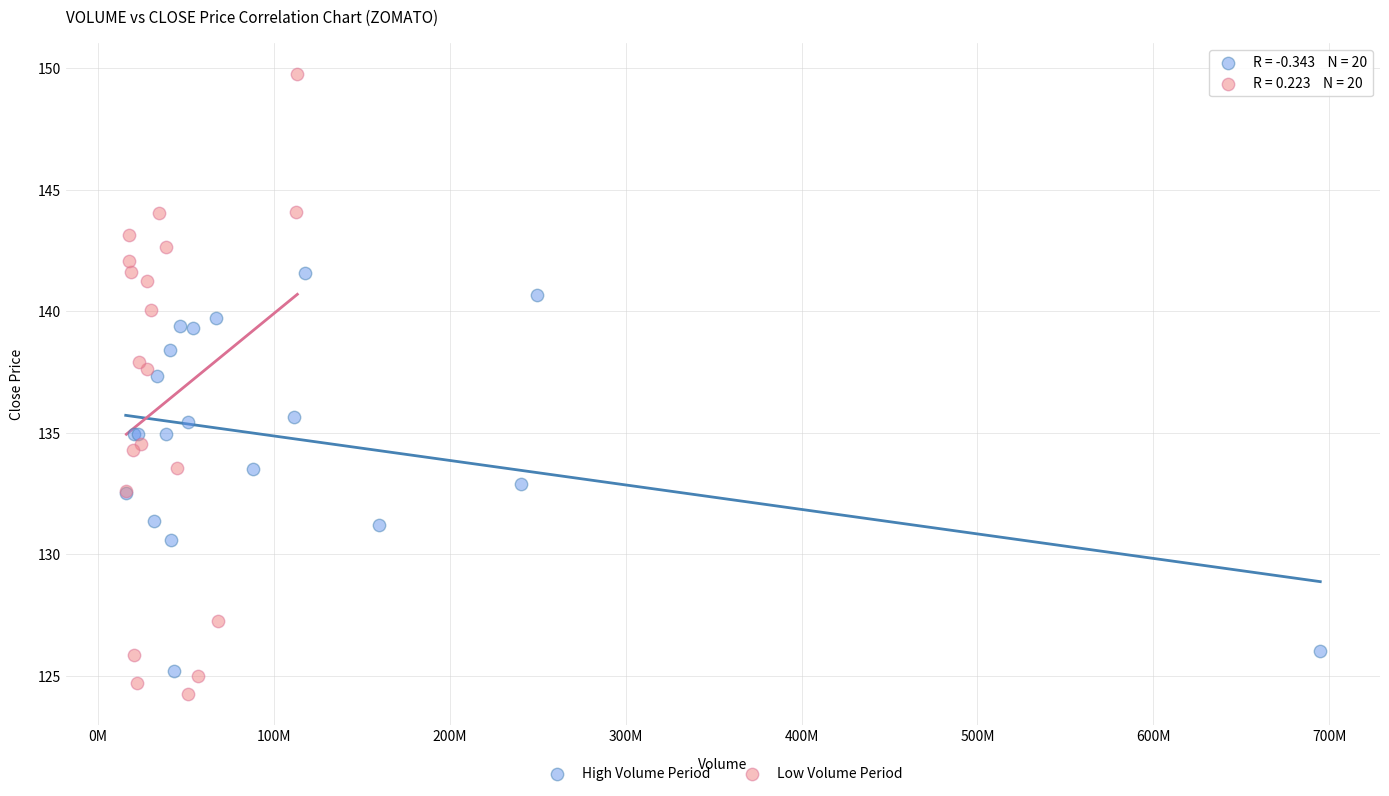

Which series contains the lowest Y value?

Low Volume Period